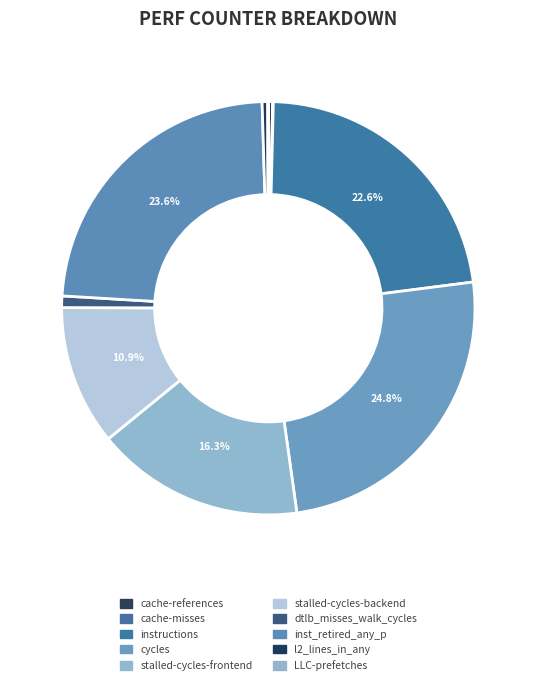

Do cycles and instructions together represent more than half of the pie?

No